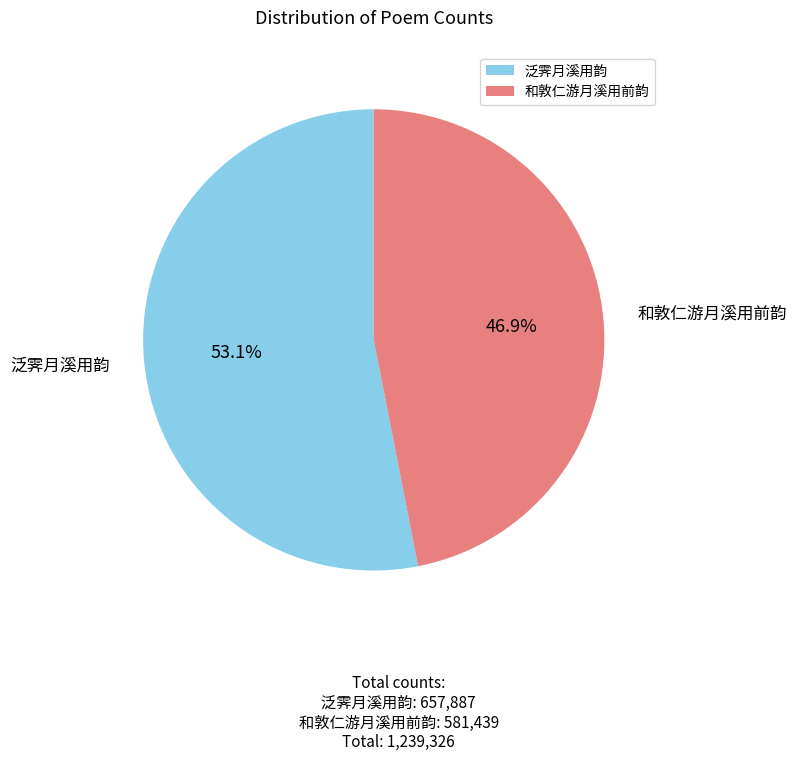

To the nearest percent, what percentage of the pie is 和敦仁游月溪用前韵?

47%